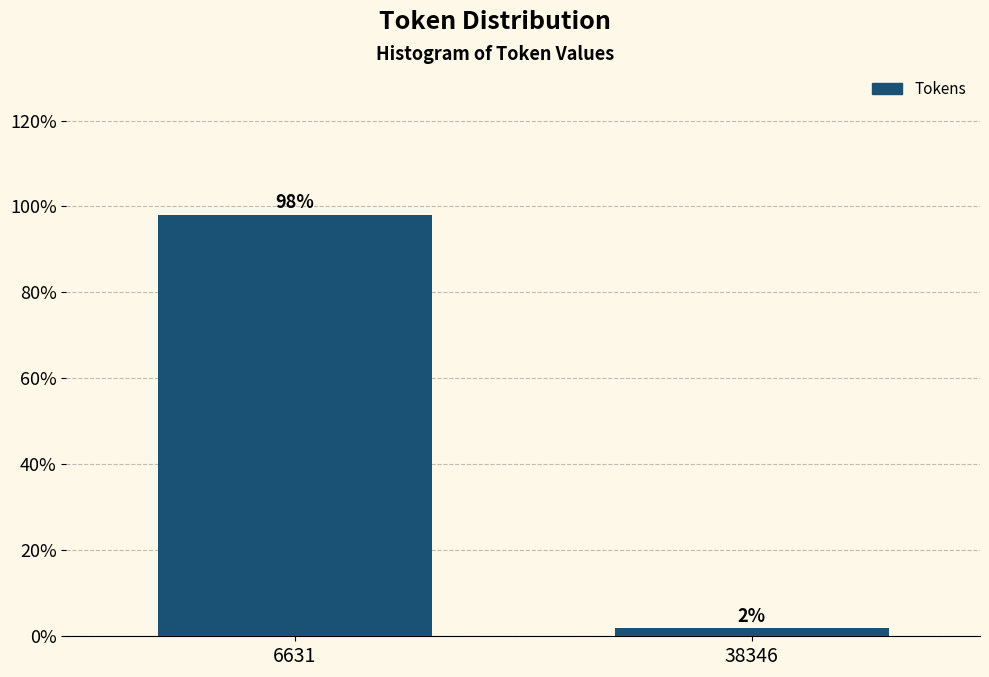

What is the sum of the values at 6631 and 38346?

100.0